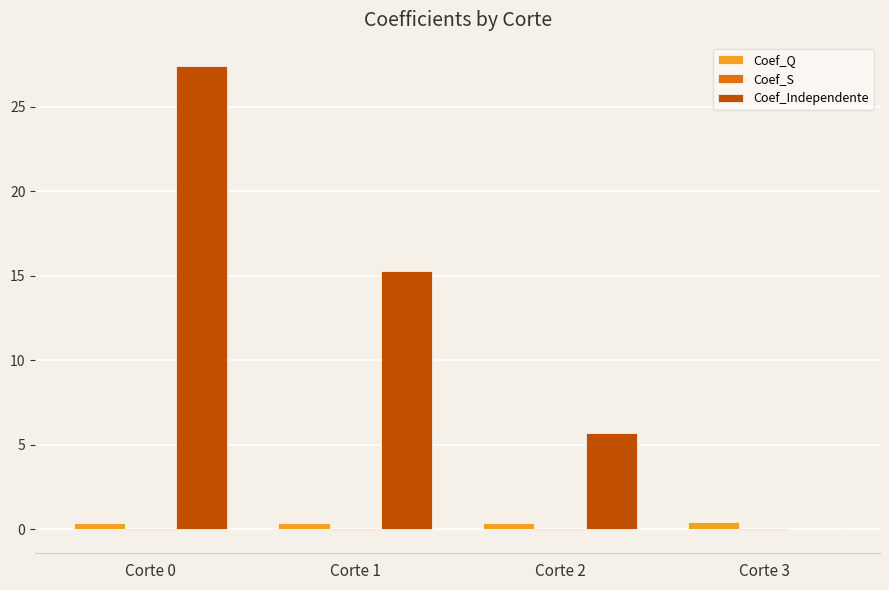

Which series has the largest total across all categories?

Coef_Independente